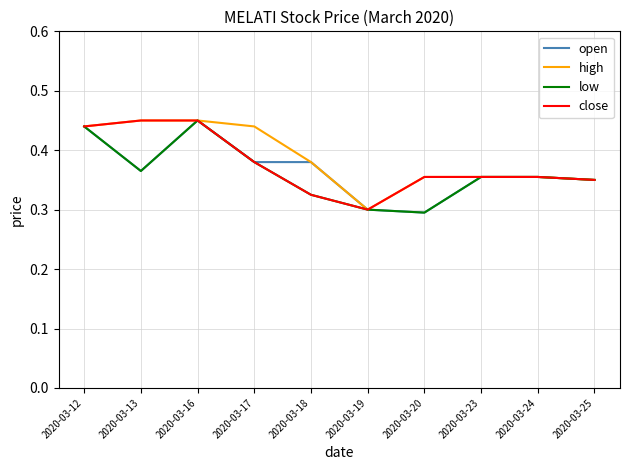

Which category has the lowest value in the close series?

2020-03-19